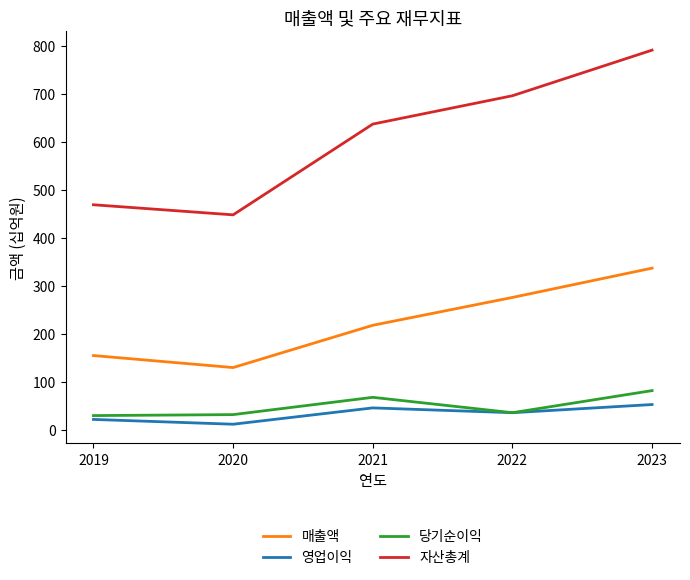

The value of 매출액 at 2022 is 276. True or false?

True